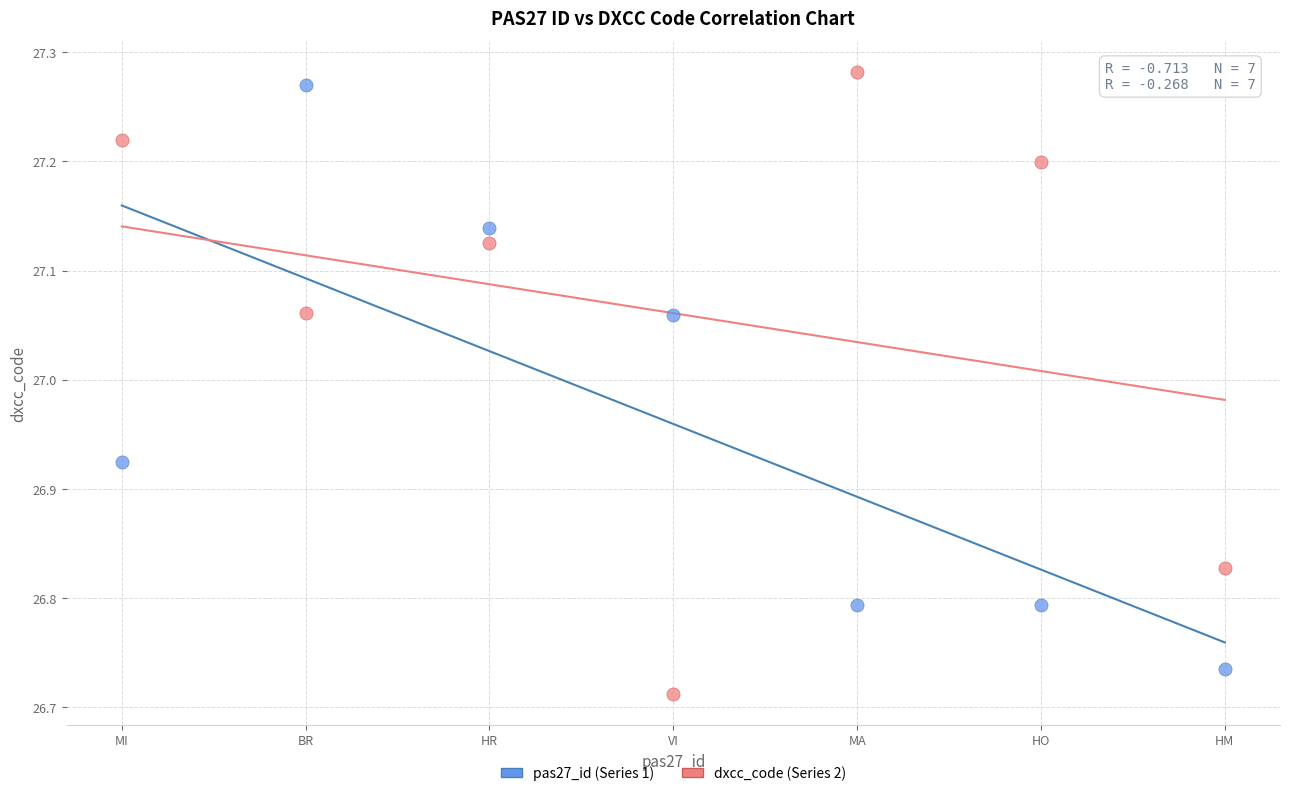

Across all data points, what is the range of X values (max minus min)?

6.0